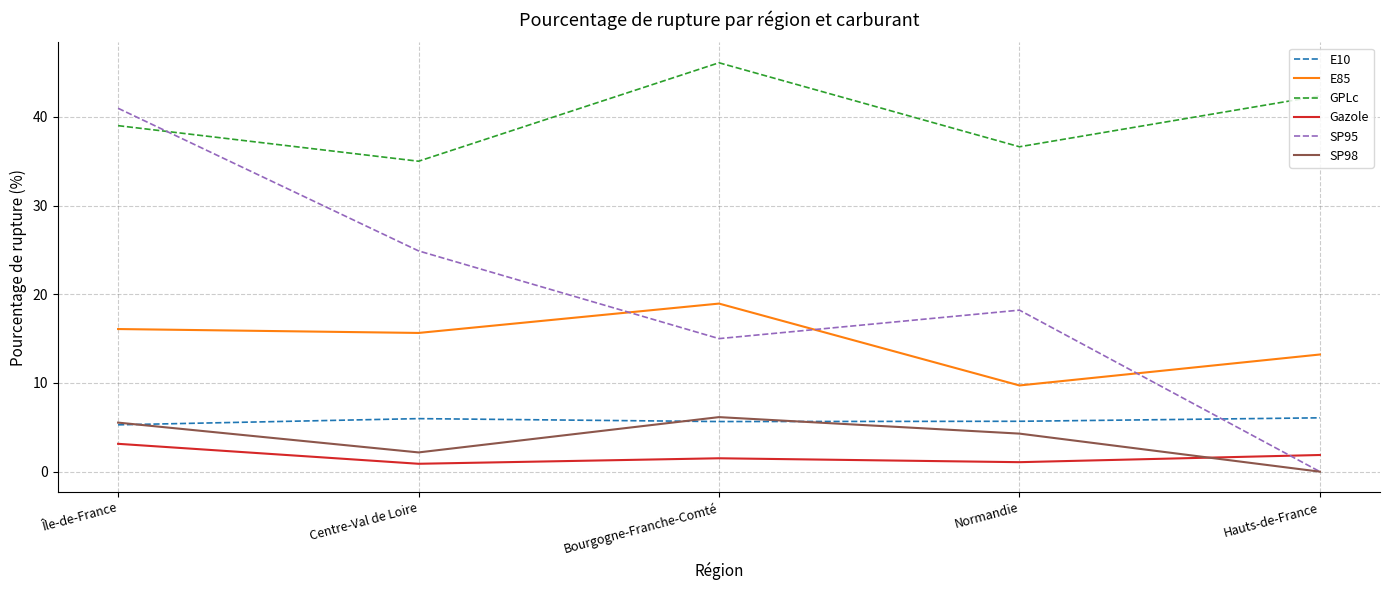

Is the value of Gazole at Bourgogne-Franche-Comté greater than the value of E85 at Hauts-de-France?

No